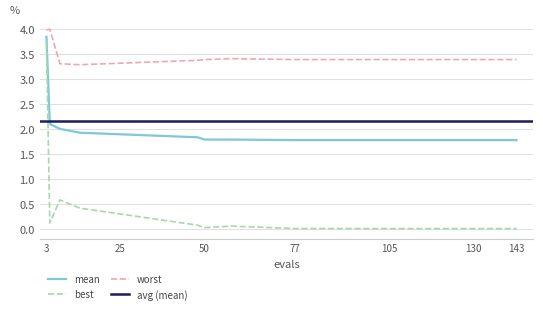

At which category does best reach its first local peak?

7